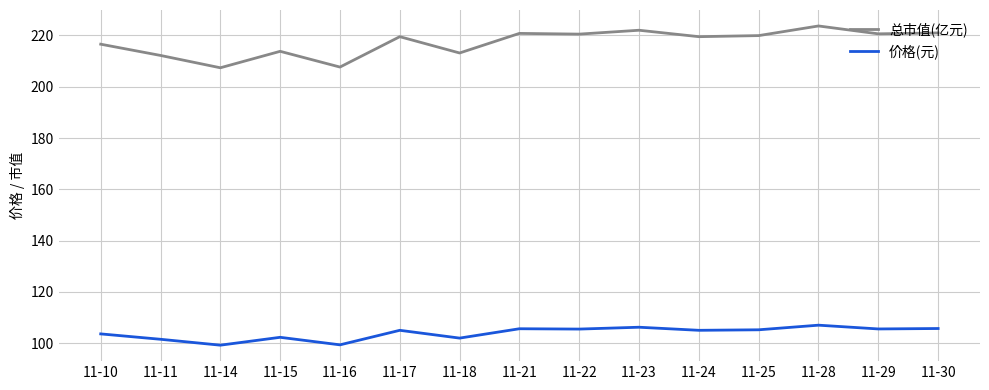

In 总市值(亿元), how many points are lower than both neighbors (excluding endpoints)?

6